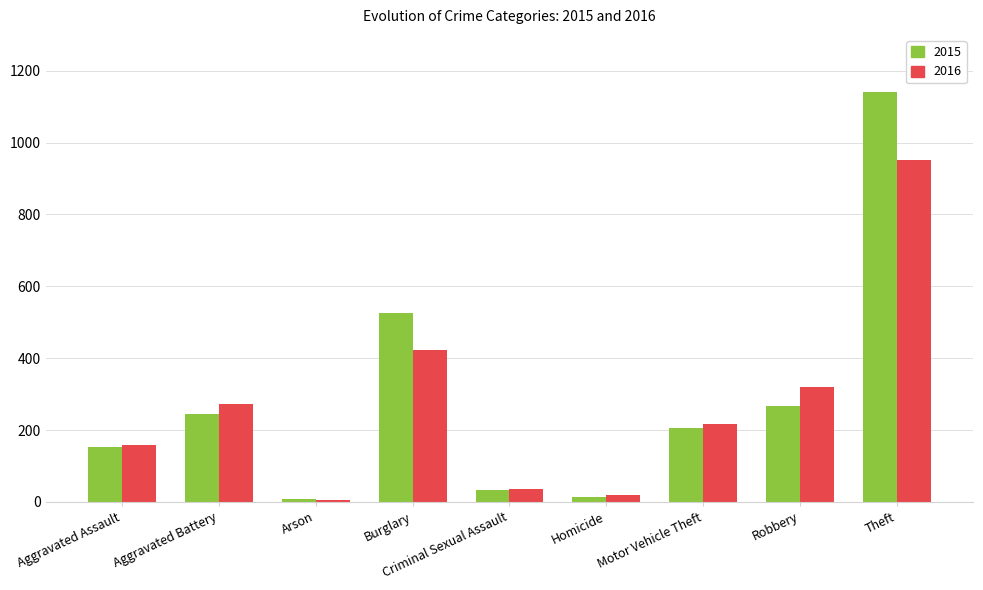

What are all the series names shown in the legend?

2015, 2016